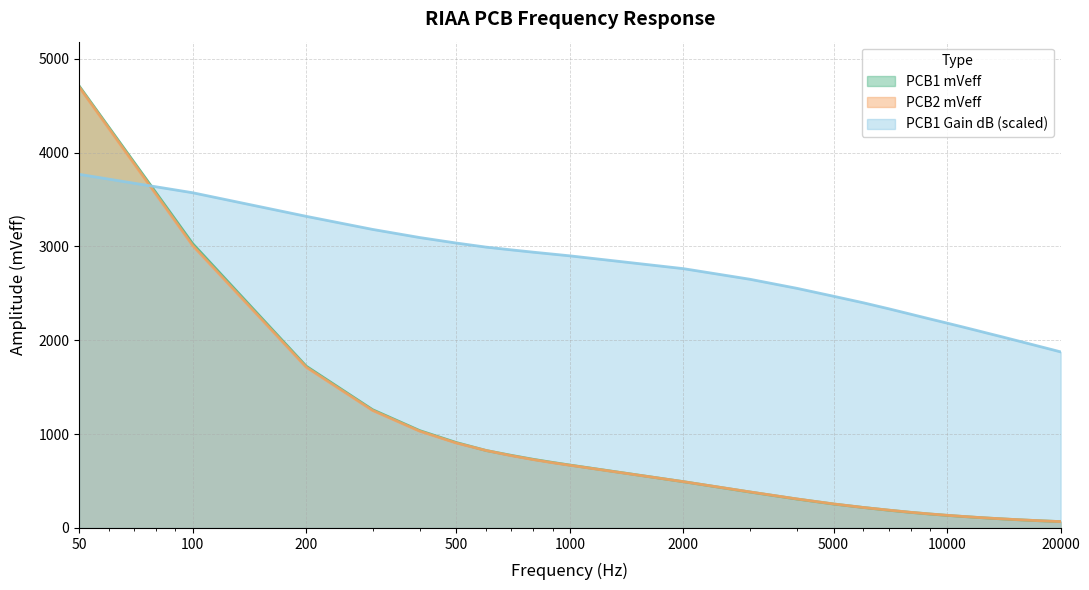

True or false: PCB1 mVeff has a value of 488.3 at 700.

False